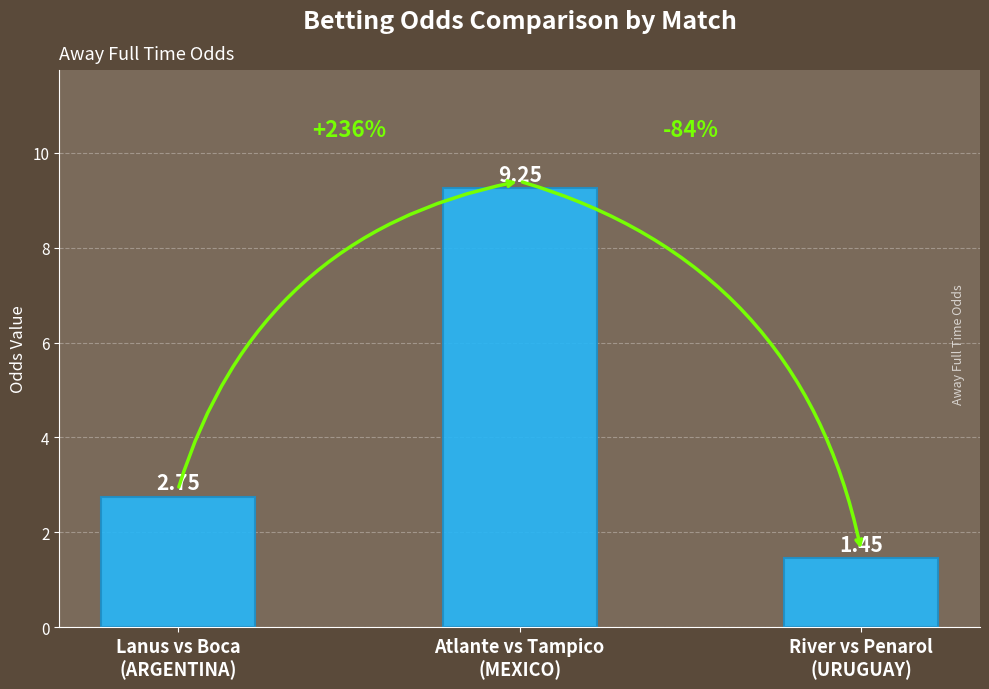

What is the average value?

4.5